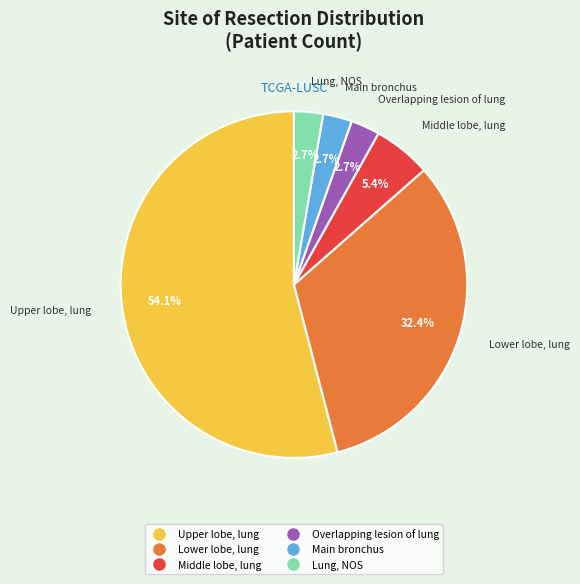

To the nearest percent, what portion does Middle lobe, lung represent?

5%